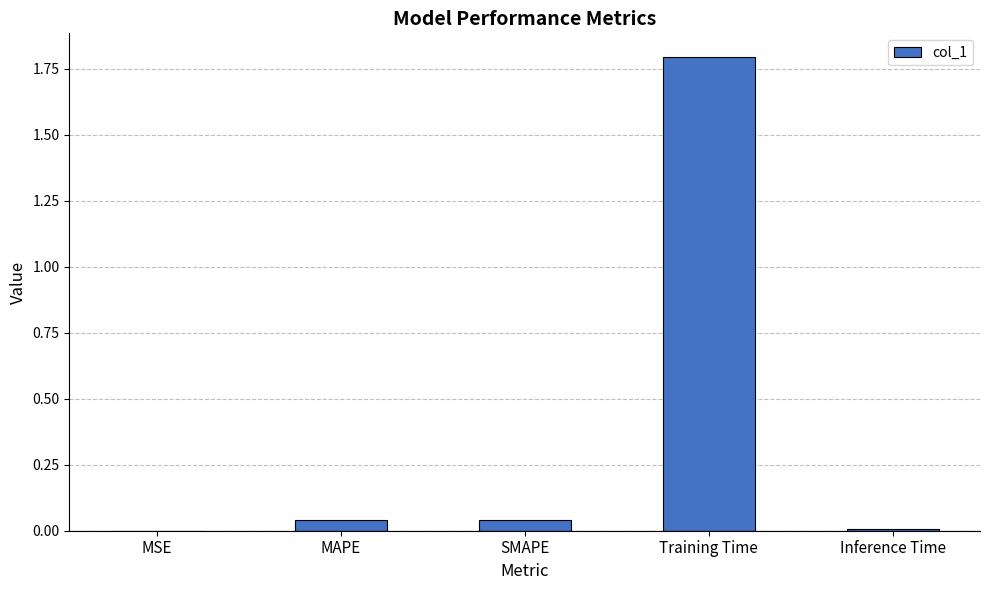

What is the sum of all values?

1.9